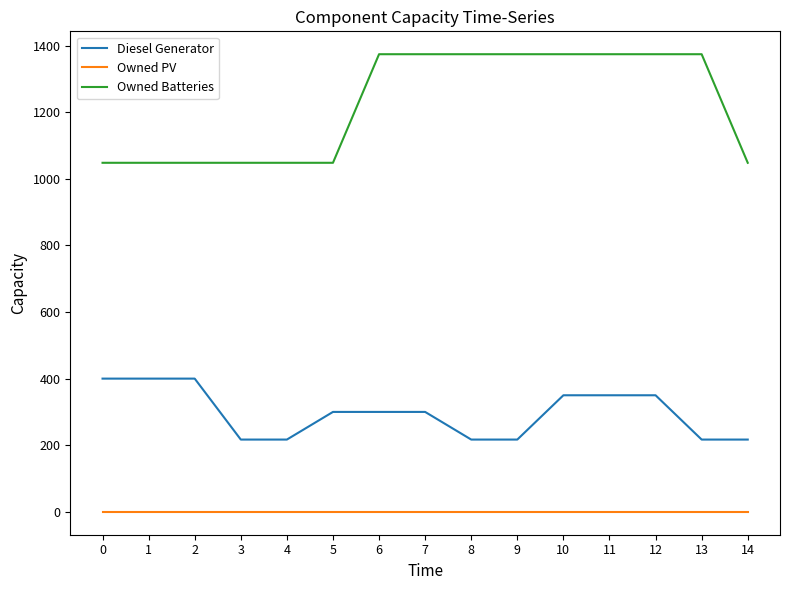

Which series has the largest total across all categories?

Owned Batteries